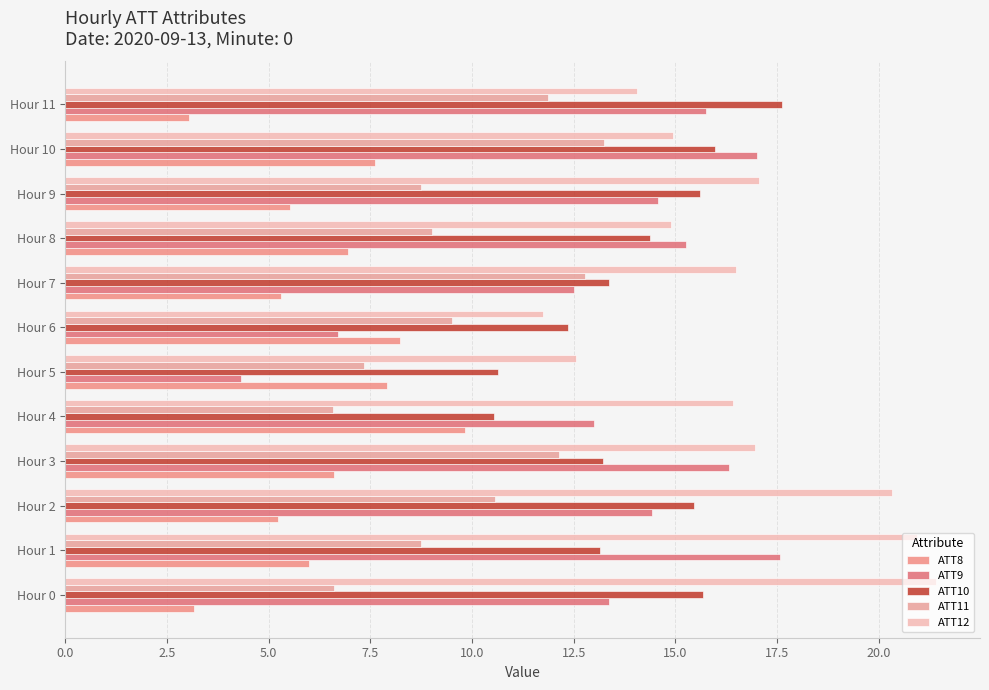

How many data points in ATT10 are less than 14?

6